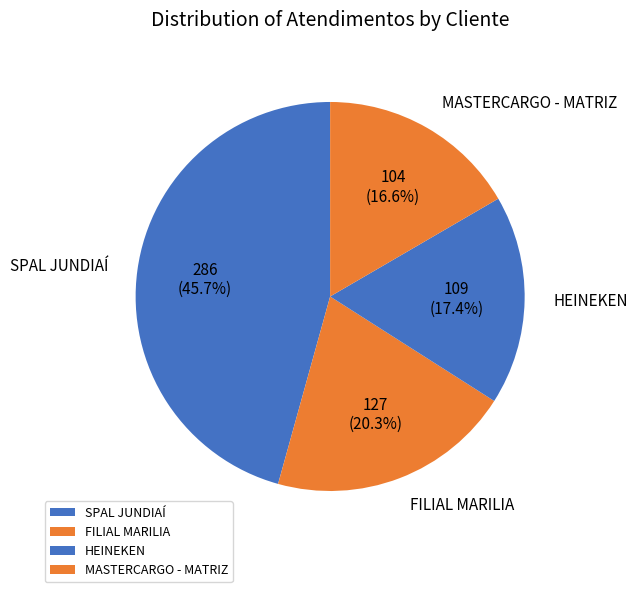

Is MASTERCARGO - MATRIZ the majority of the pie?

No